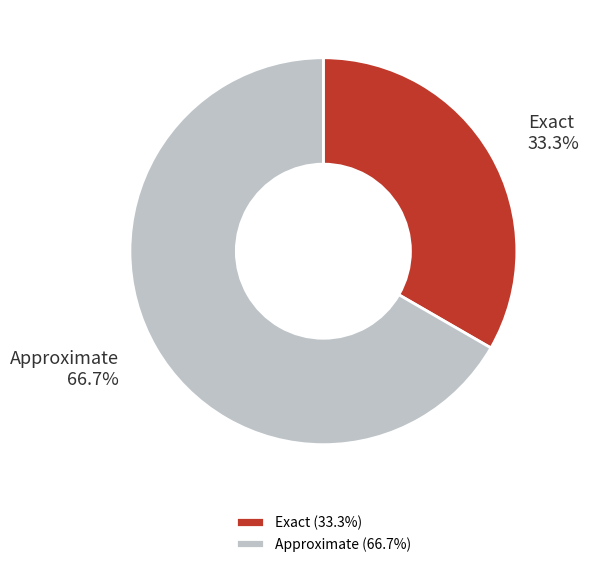

Approximately how many times larger is the value at Exact compared to Approximate?

0.5